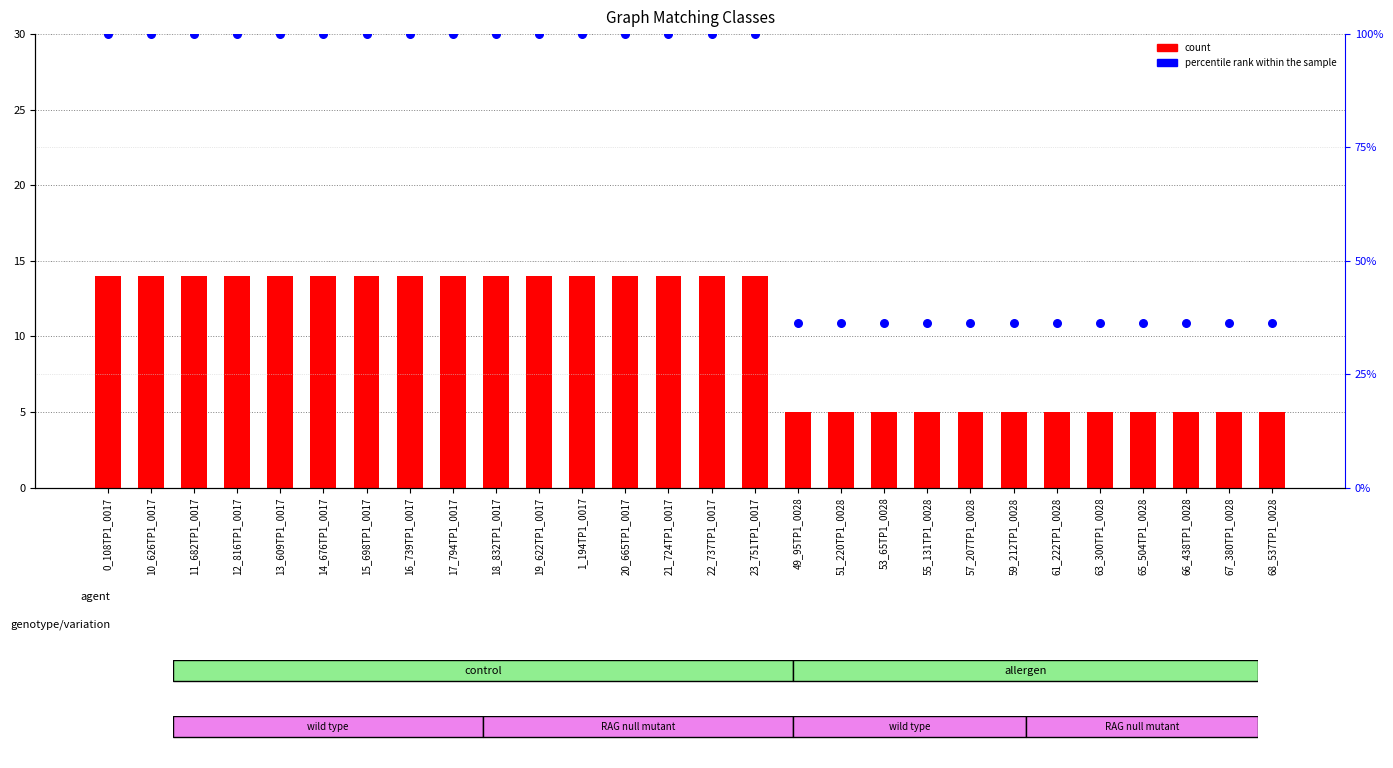

Which series contains the lowest Y value?

count